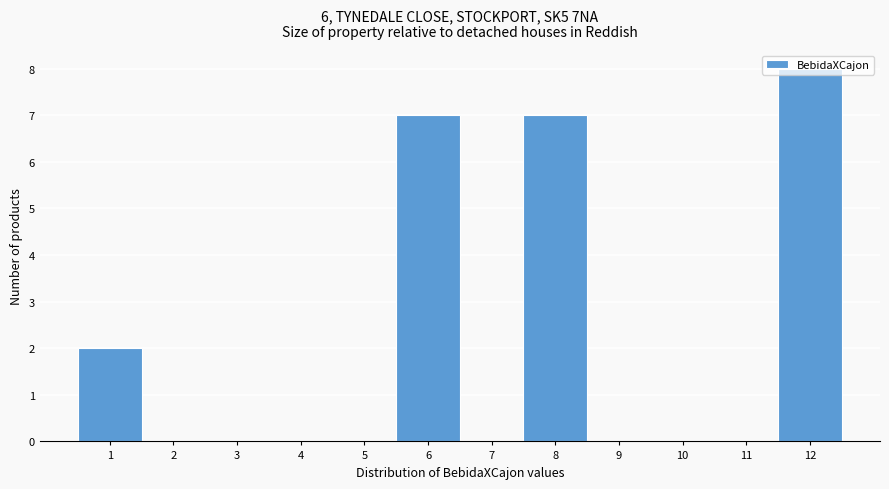

What is the change in value from 10 to 12?

+8